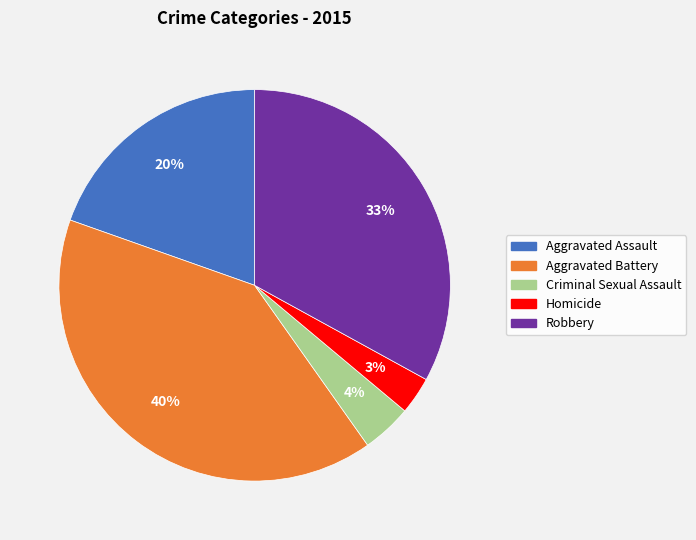

To the nearest percent, what portion does Criminal Sexual Assault represent?

4%